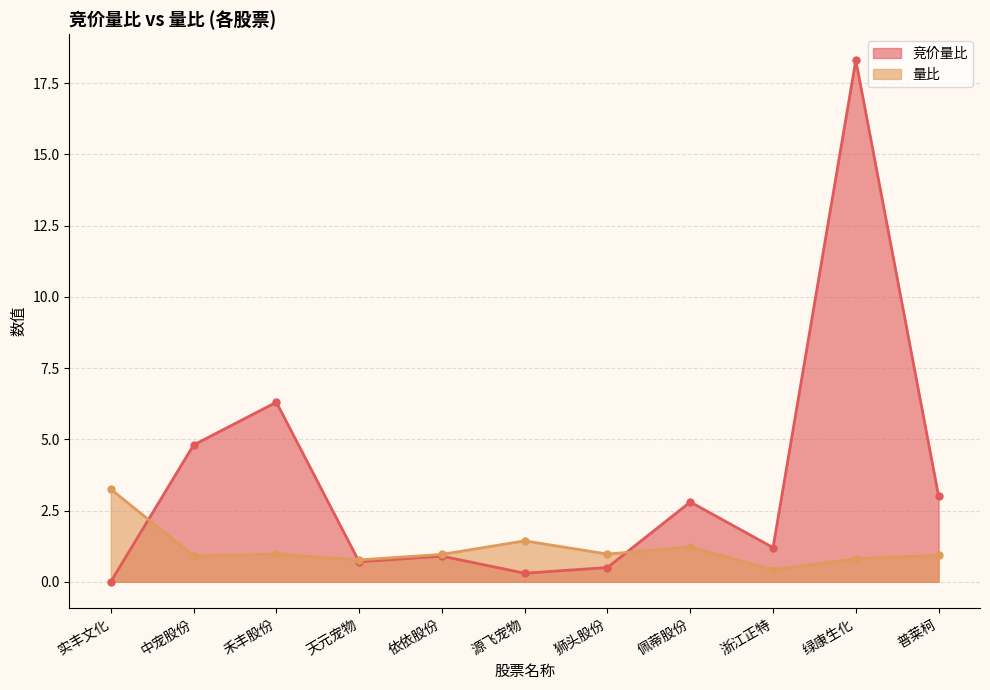

Which series has the largest total across all categories?

竞价量比